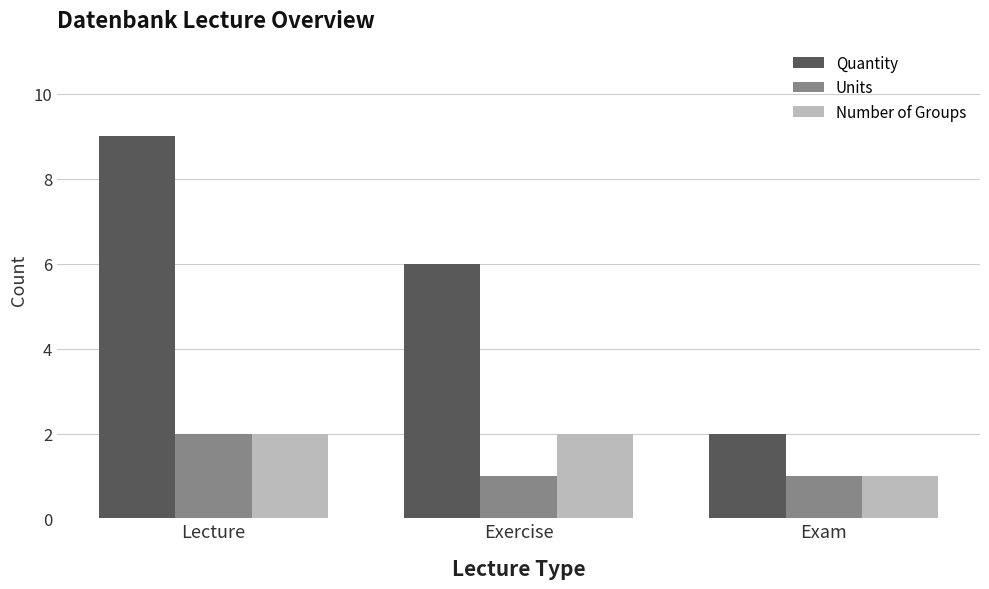

How many values in the Quantity series are below 6?

1